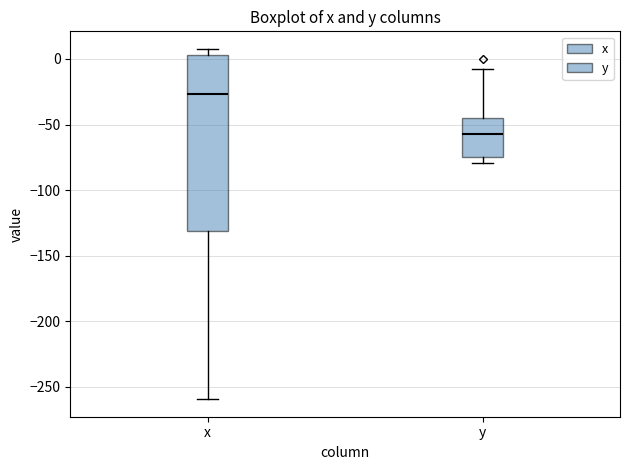

Comparing the boxes themselves (not the whiskers), which one is the tallest?

x